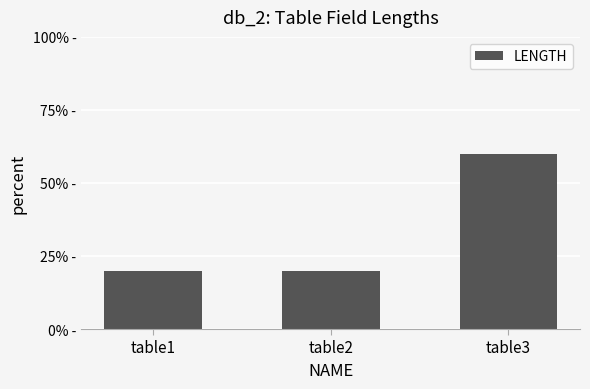

What is the approximate value at table1?

0.2